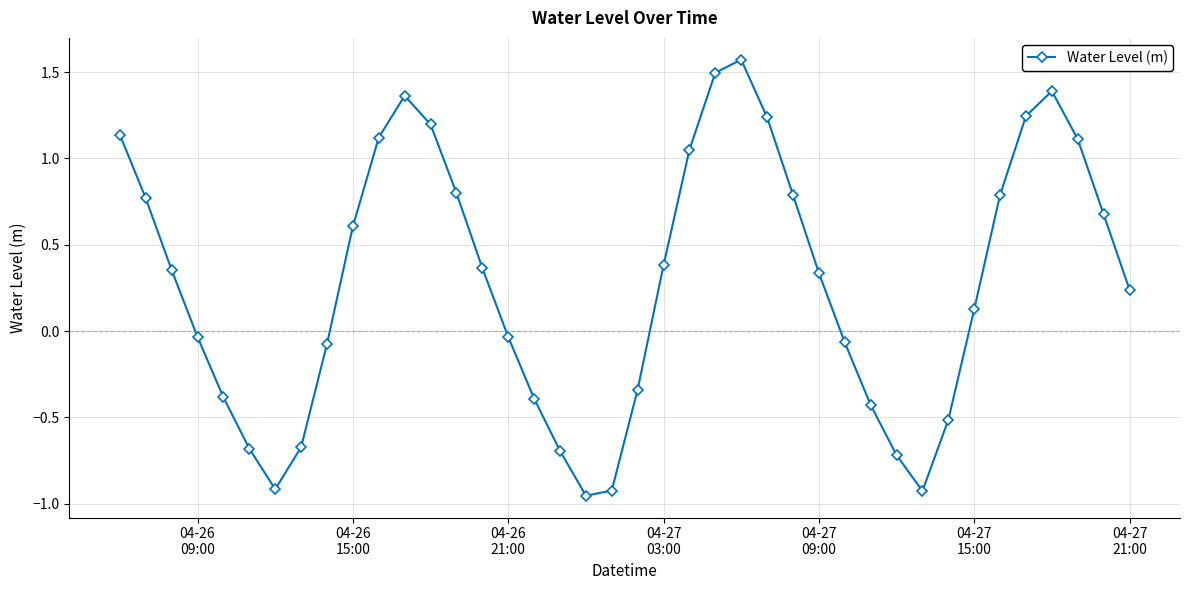

What is the value of the 10th point from the left?

0.6